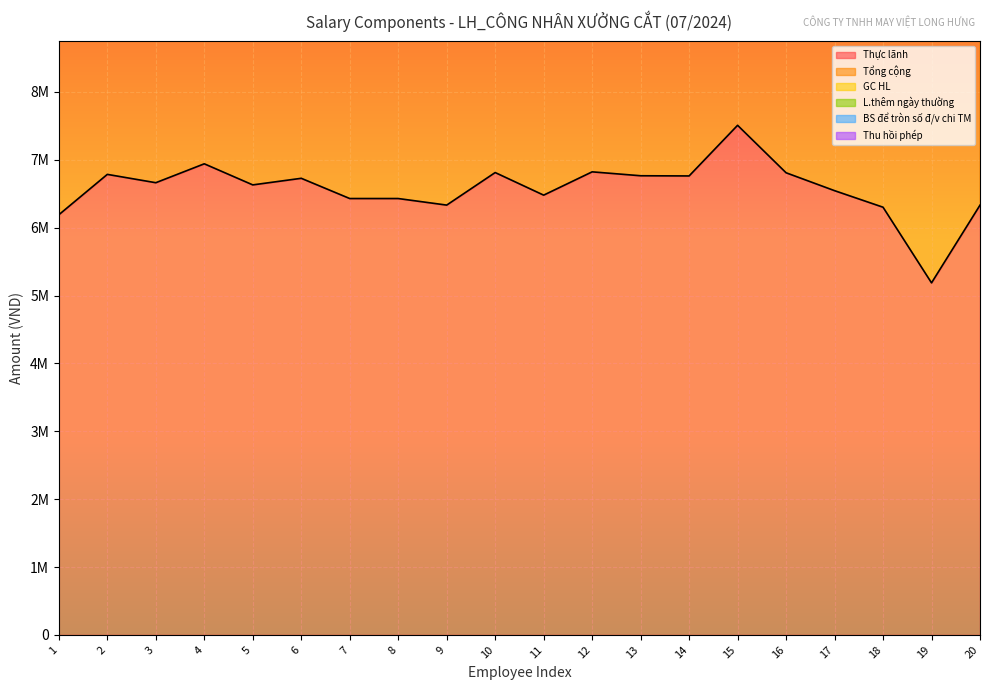

How many values in the L.thêm ngày thường series are below 796028?

10